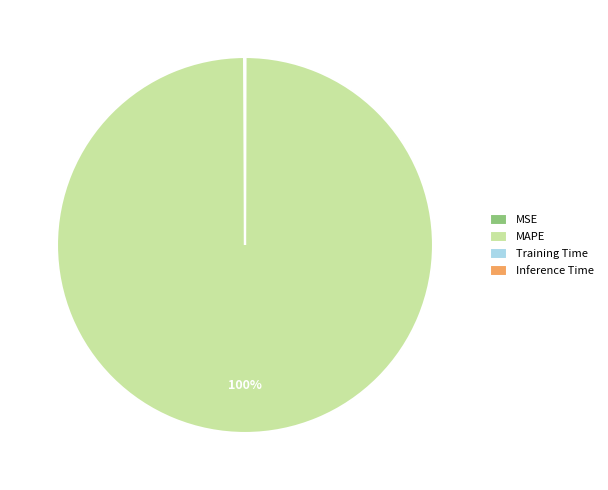

True or false: MAPE accounts for 100% of the total.

True